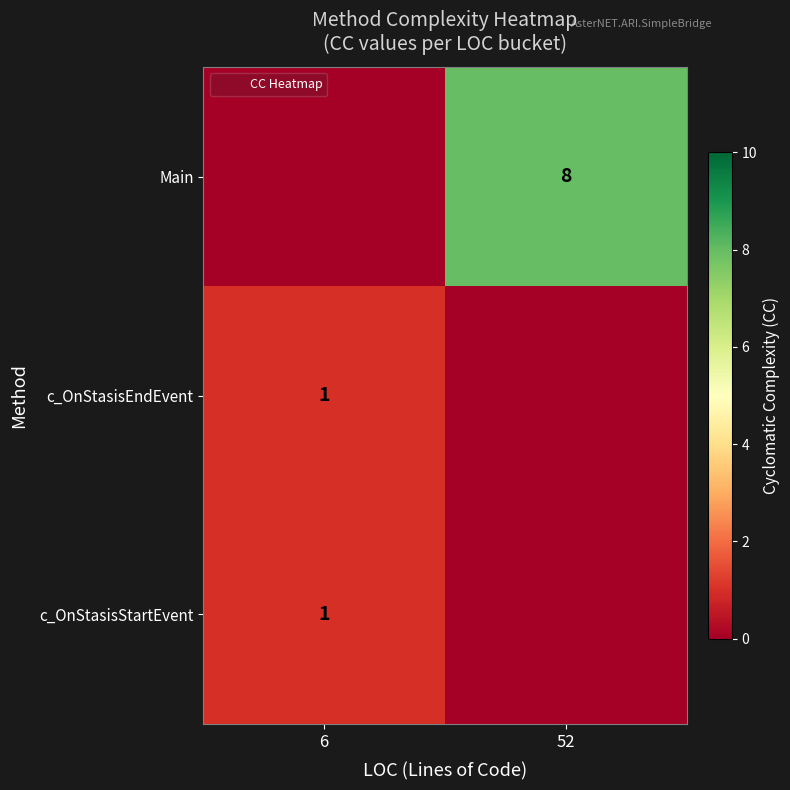

Which label corresponds to the largest value in the chart?

52